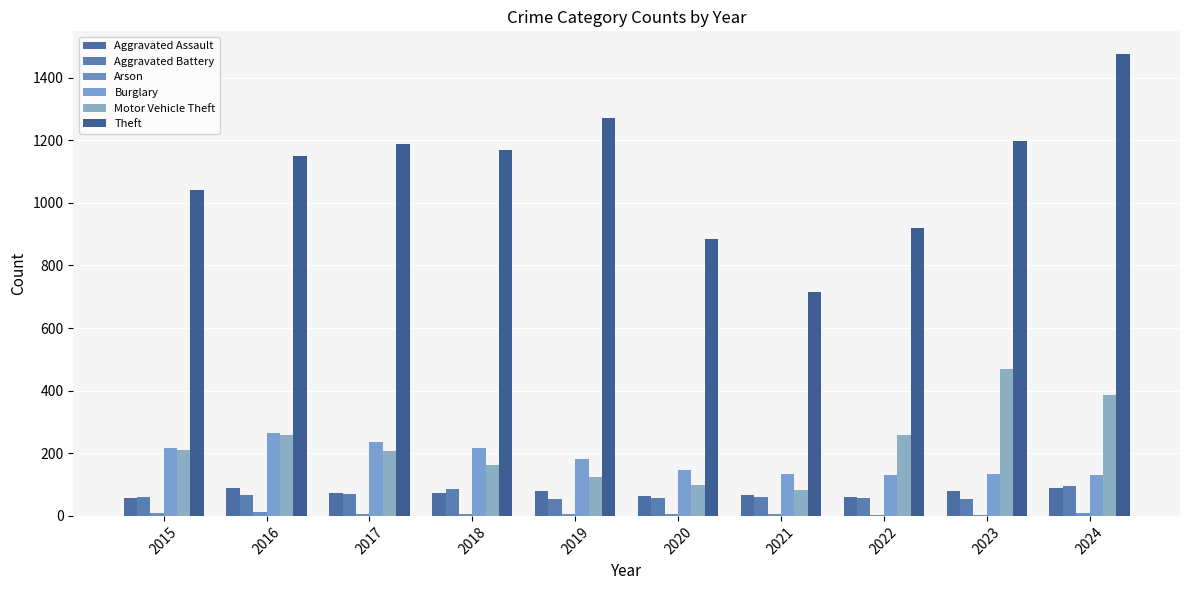

At which label is Burglary closest to 198?

2019